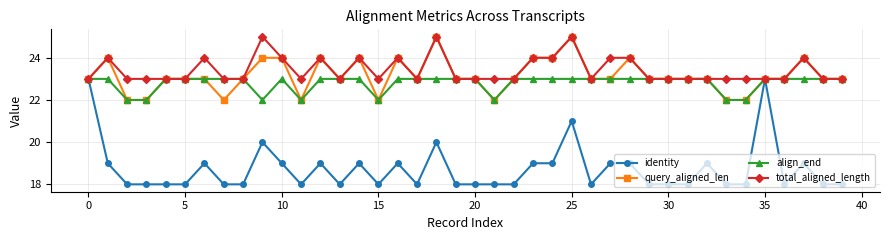

True or false: total_aligned_length has more than 2 interior local peaks.

True